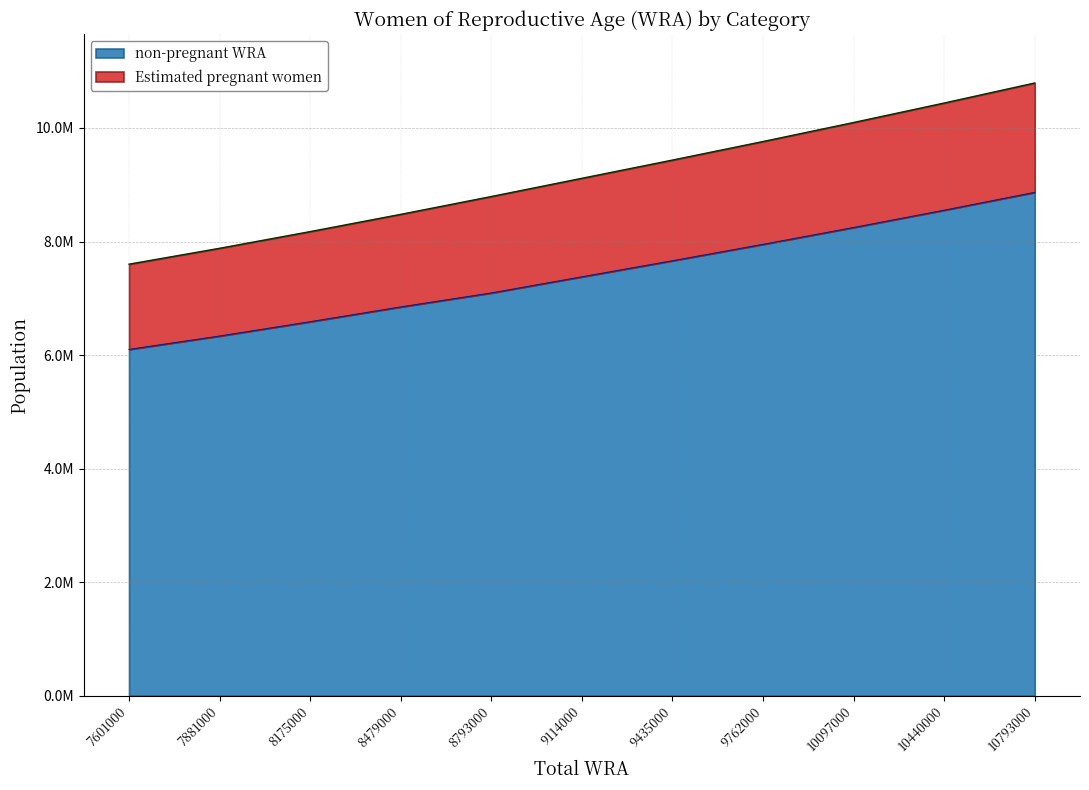

What is the sum of the non-pregnant WRA values at 8175000 and 10440000?

15139853.7